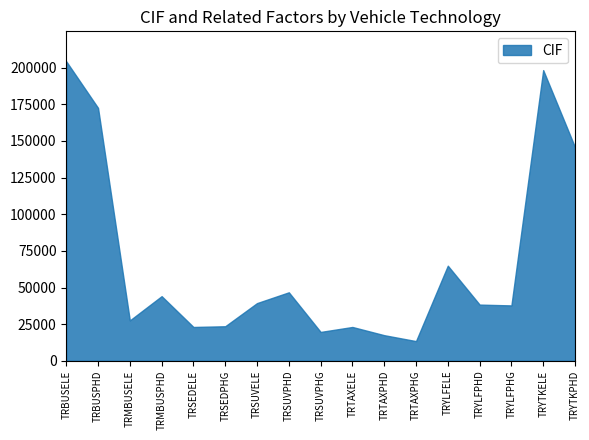

Which has a higher value, TRYLFPHG or TRTAXELE?

TRYLFPHG